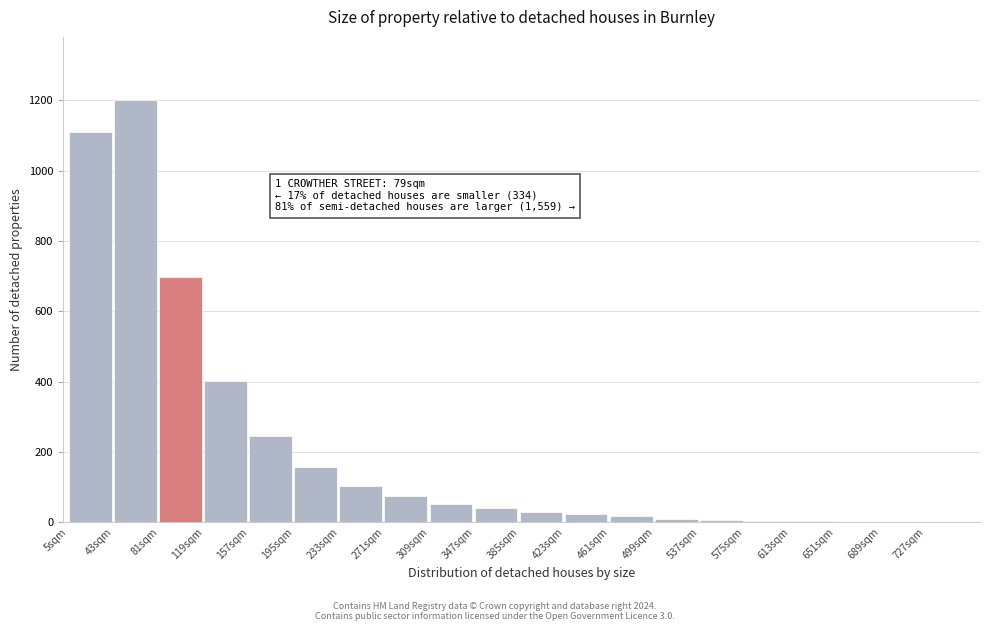

What is the sum of all values?

4171.9